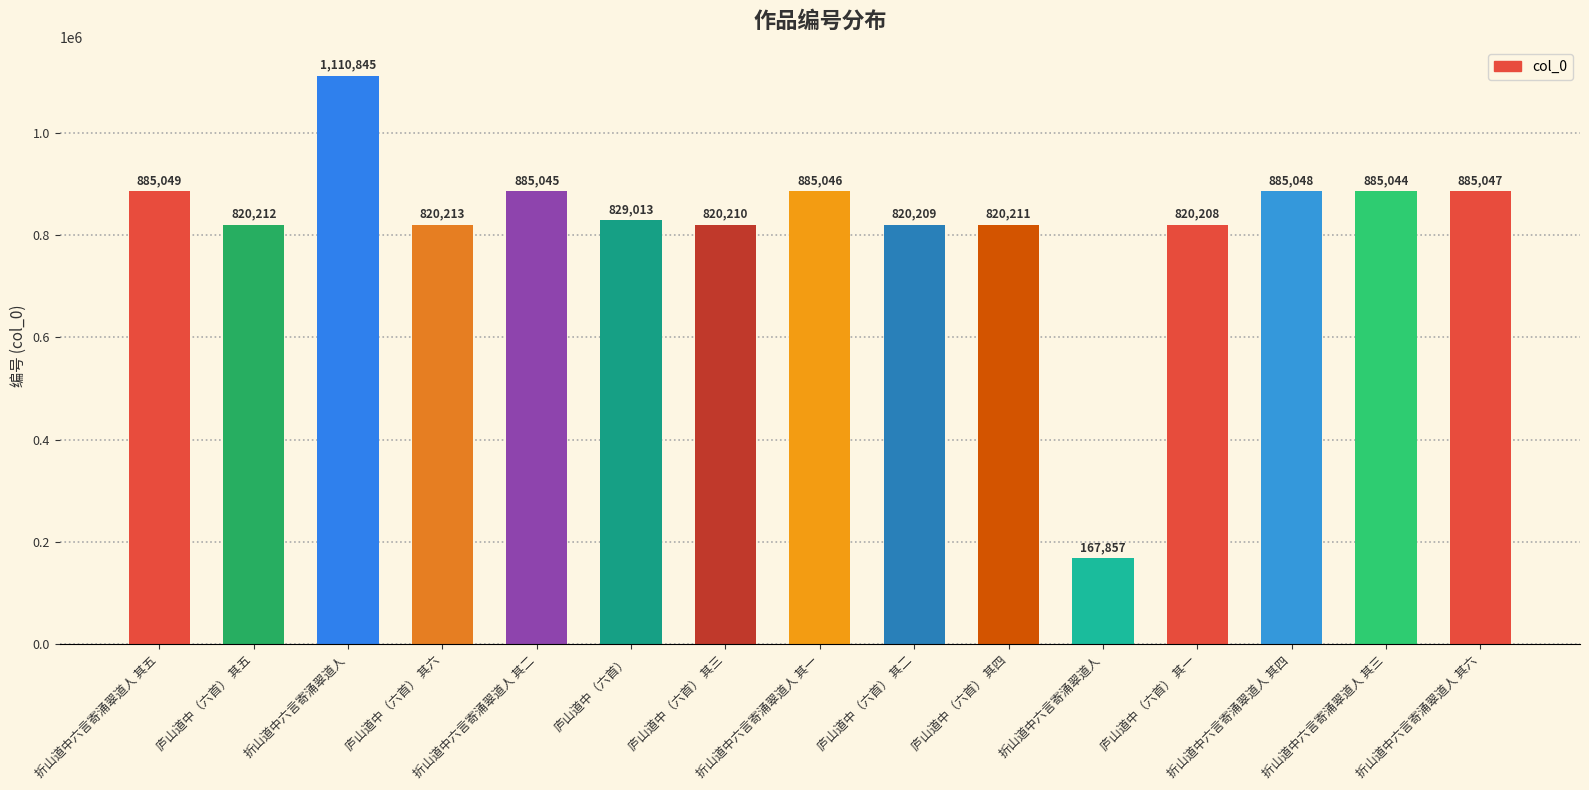

How many categories are shown in the chart?

15